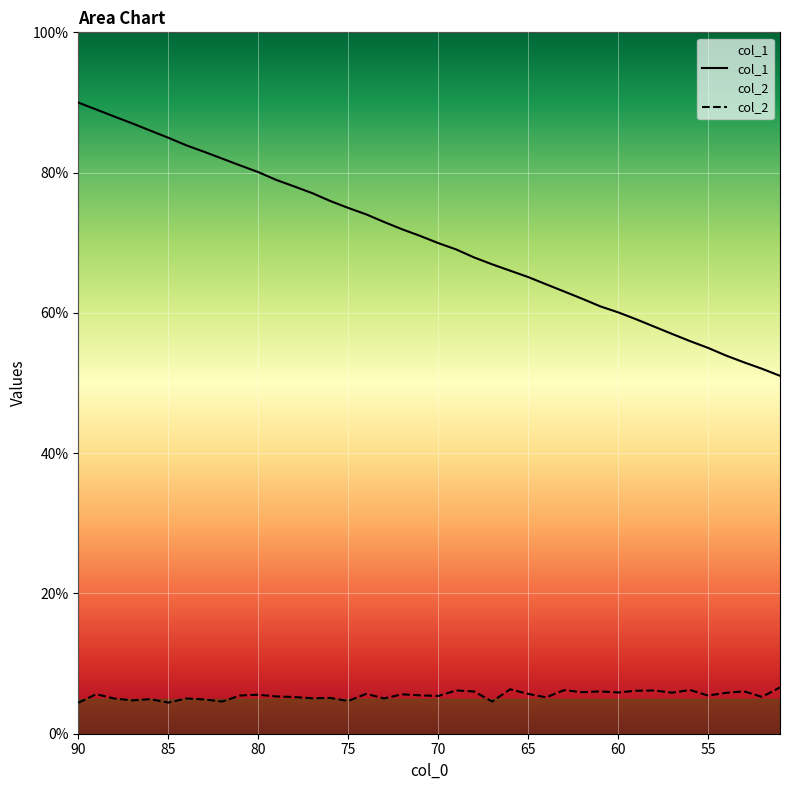

Rank the series by their maximum value, from highest to lowest.

col_1, col_2